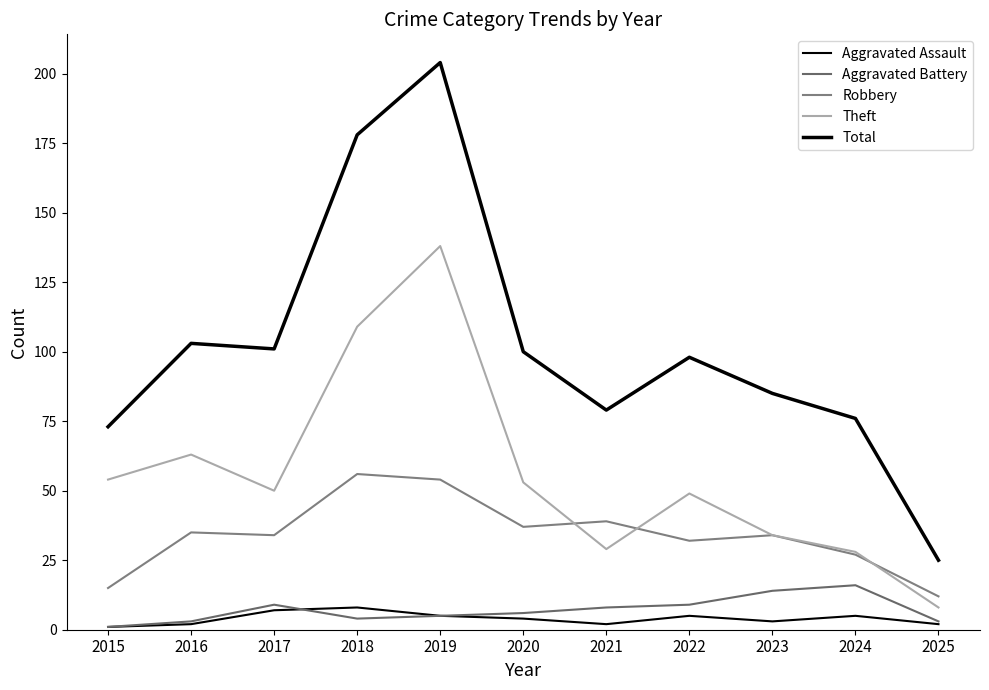

At which label is Total closest to 114?

2016